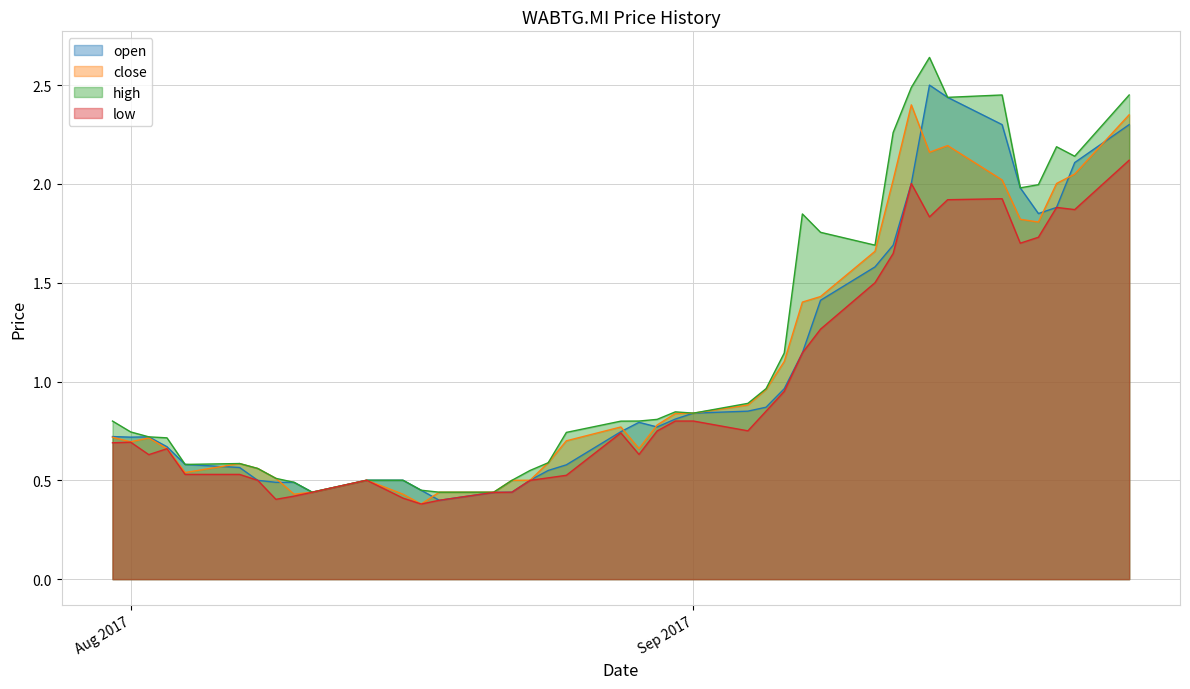

At which label is close closest to 1?

05/09/2017